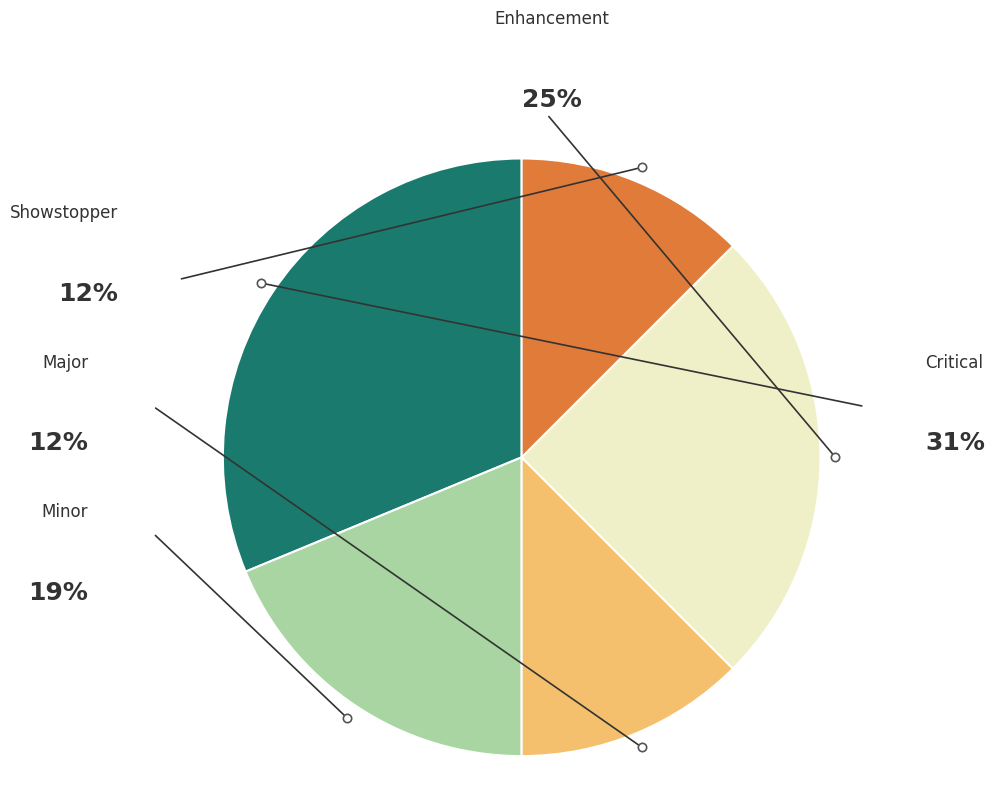

To the nearest percent, what portion does Minor represent?

19%